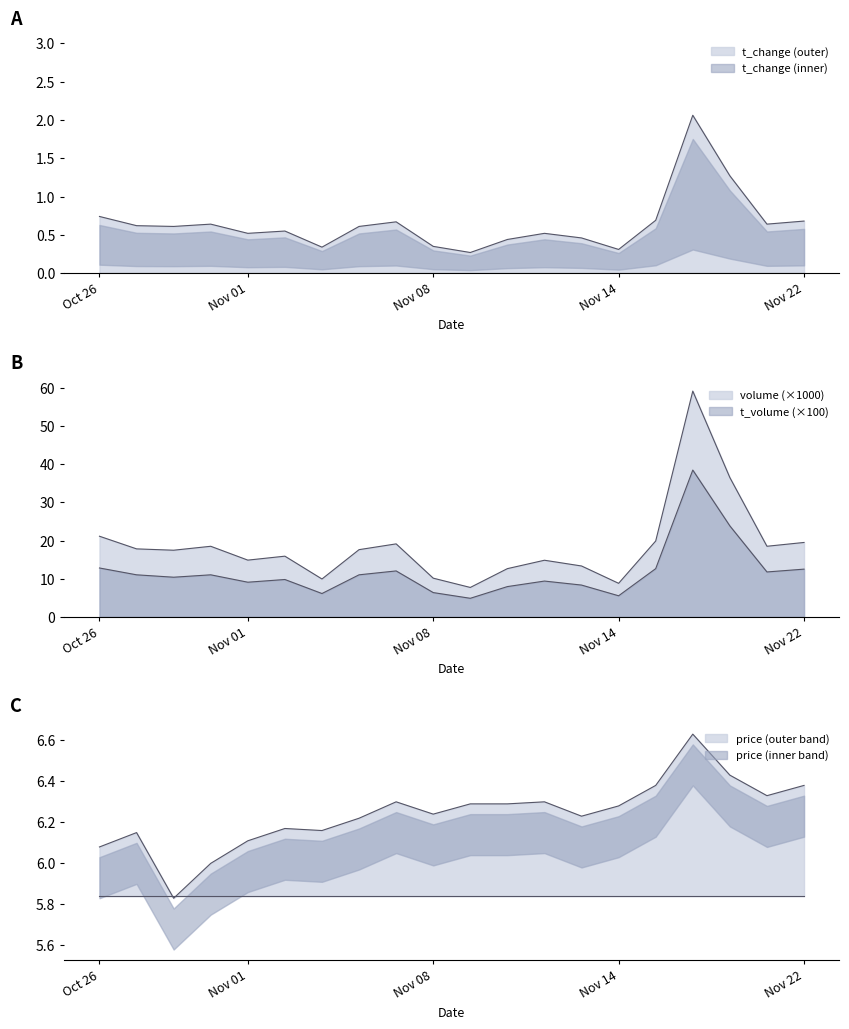

True or false: volume and t_change cross at least once.

False